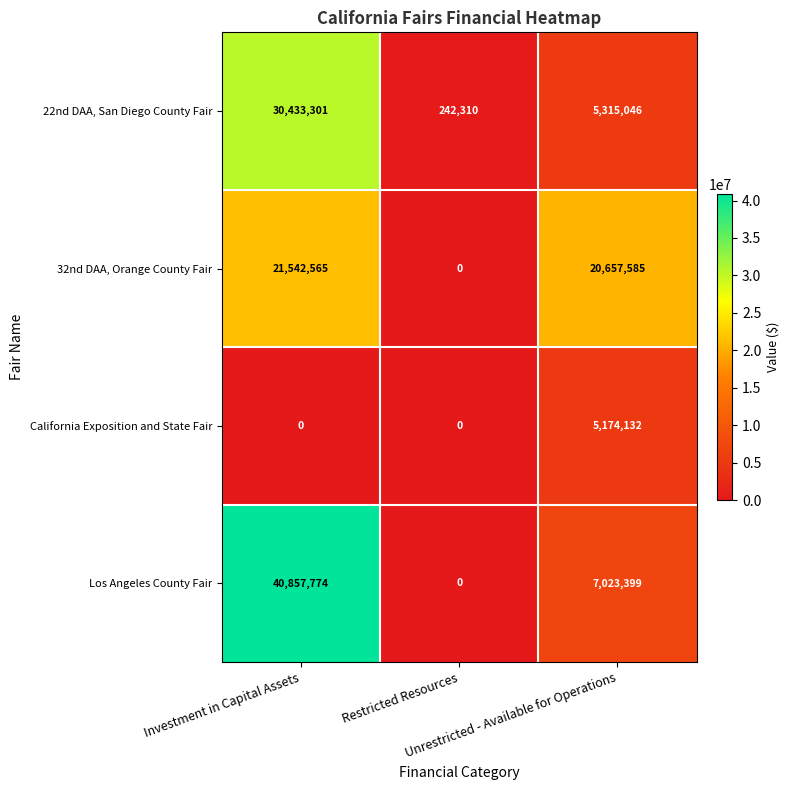

What is the maximum value shown in the chart?

40857774